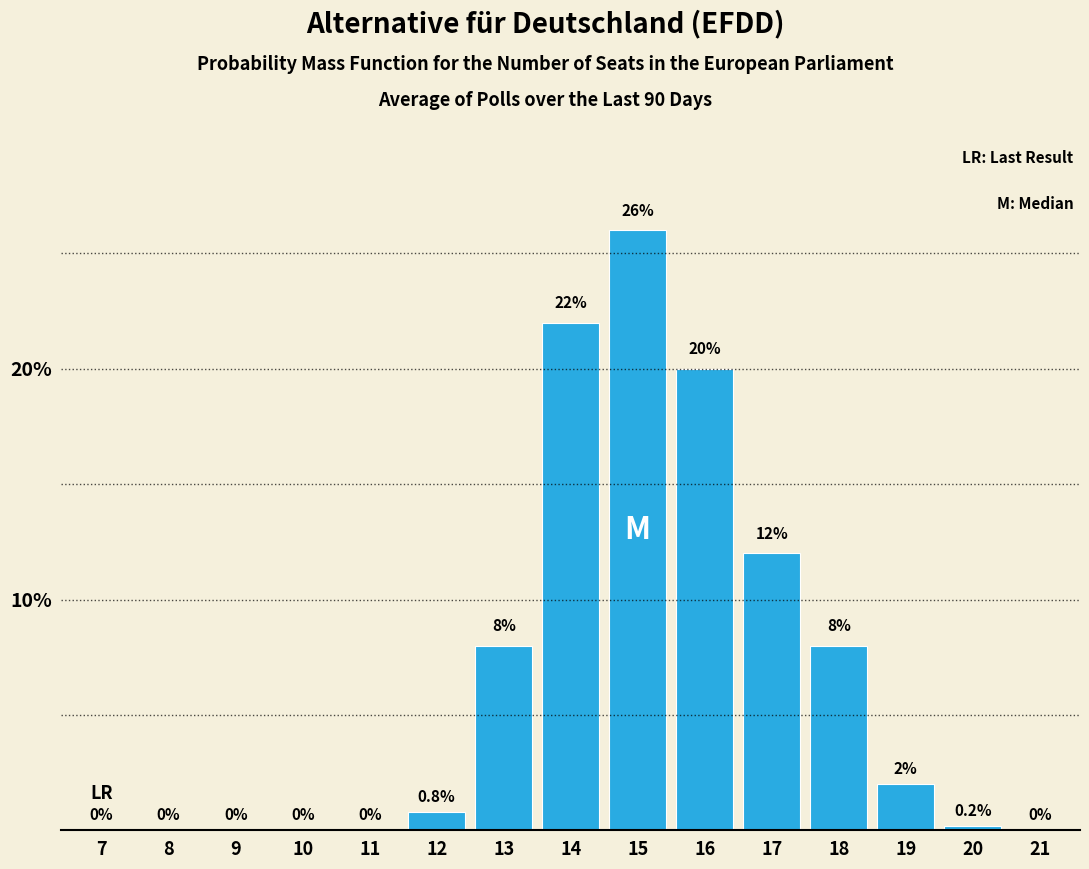

Reading right to left, list all the values displayed in this chart.

21=0.0	20=0.2	19=2.0	18=8.0	17=12.0	16=20.0	15=26.0	14=22.0	13=8.0	12=0.8	11=0.0	10=0.0	9=0.0	8=0.0	7=0.0